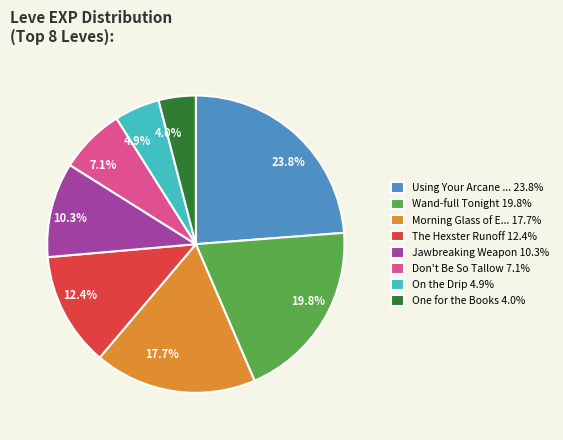

Combined, do 17.7% and 4.0% account for over 50%?

No